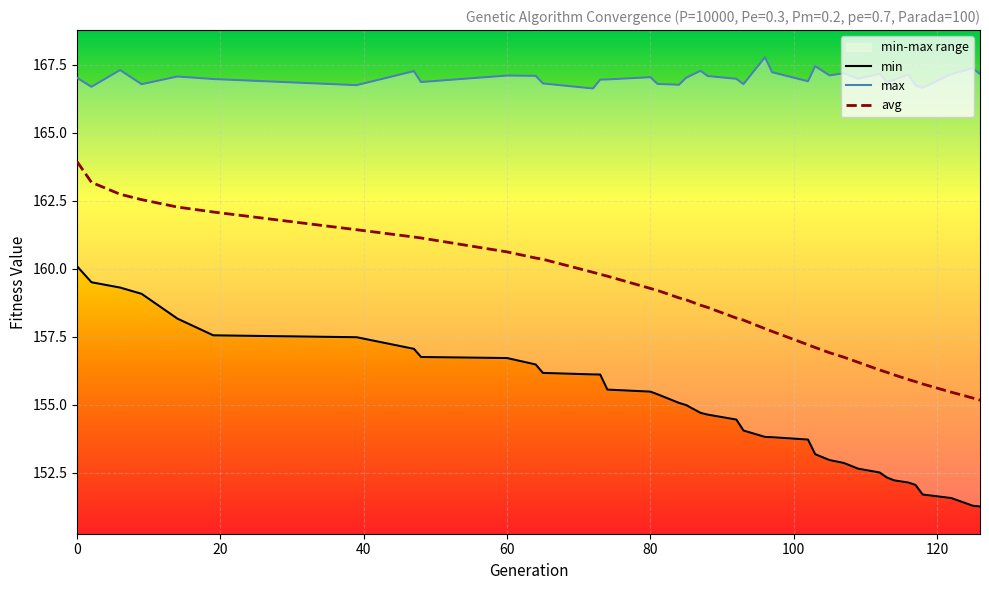

Which category has the highest value across all series?

96